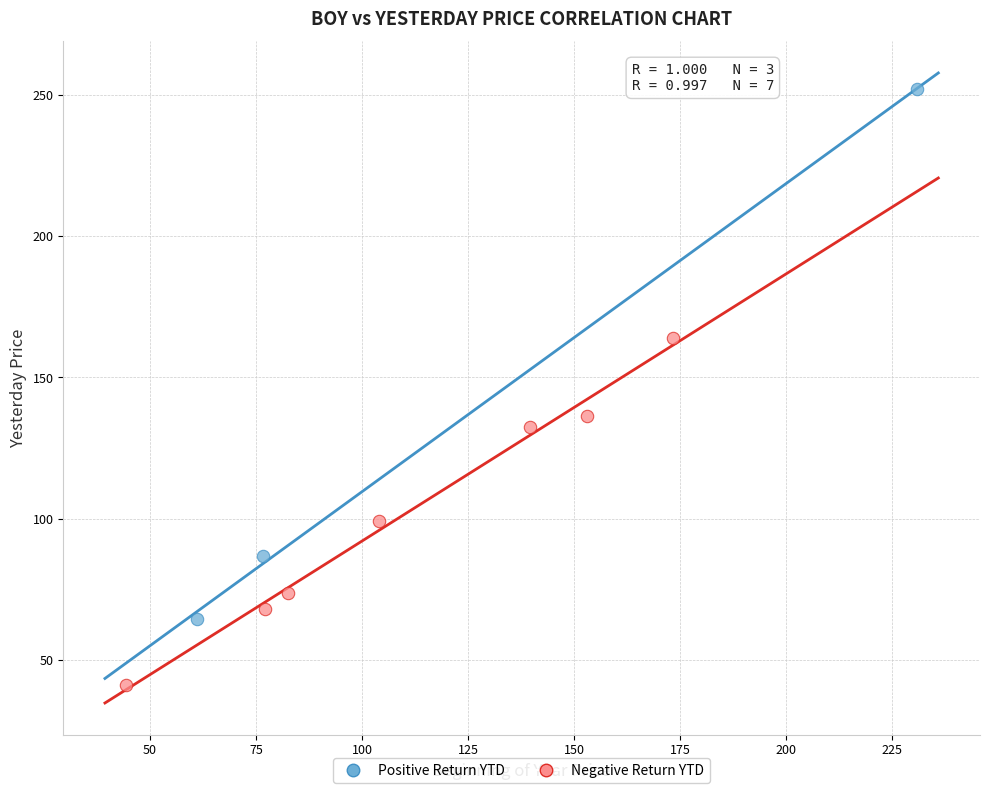

Which series has the largest Y range (max minus min)?

Positive Return YTD